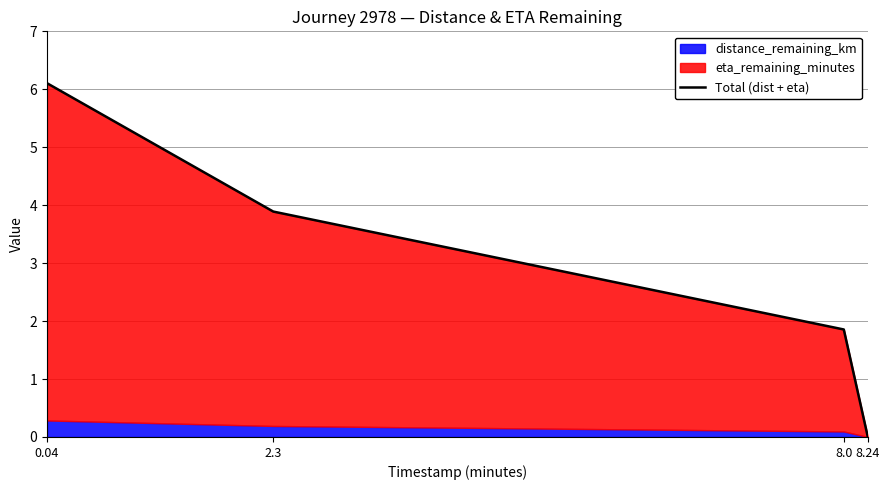

What is the value of the 3rd point from the left?

1.9